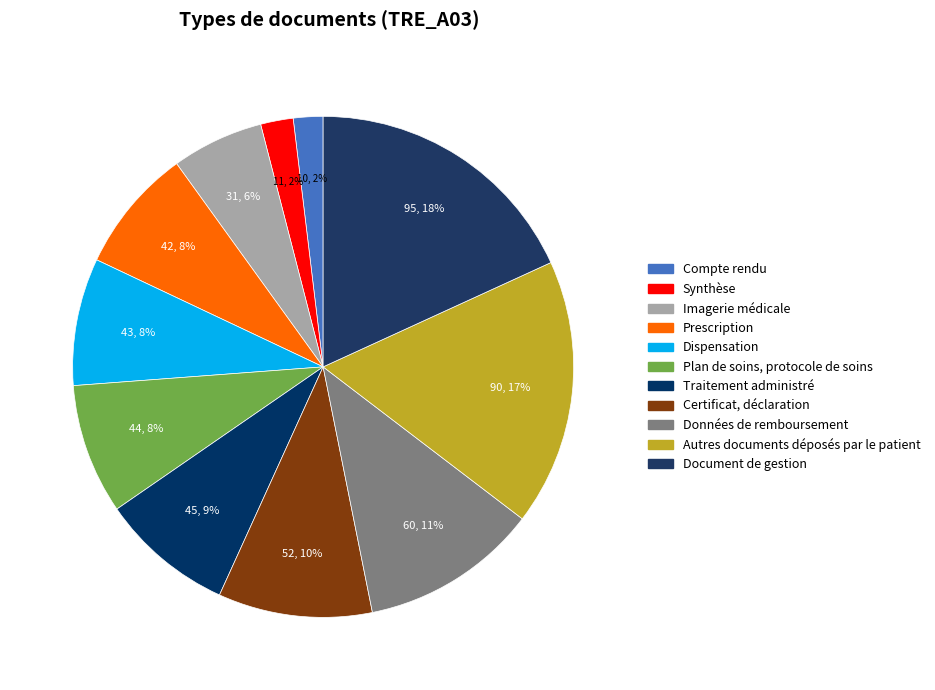

How many slices are in this pie chart?

11